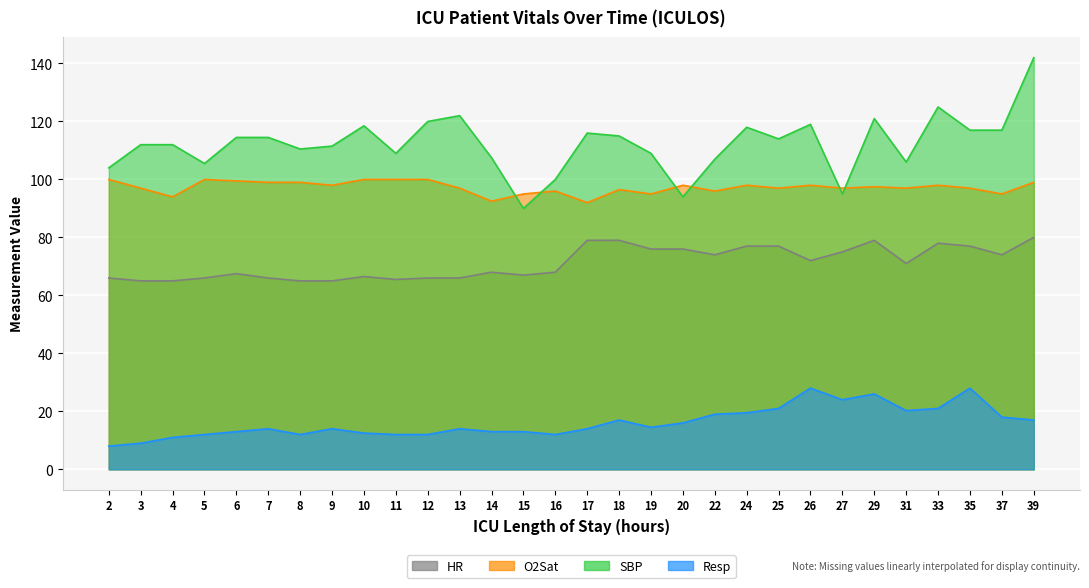

Which label corresponds to the largest value in the chart?

39